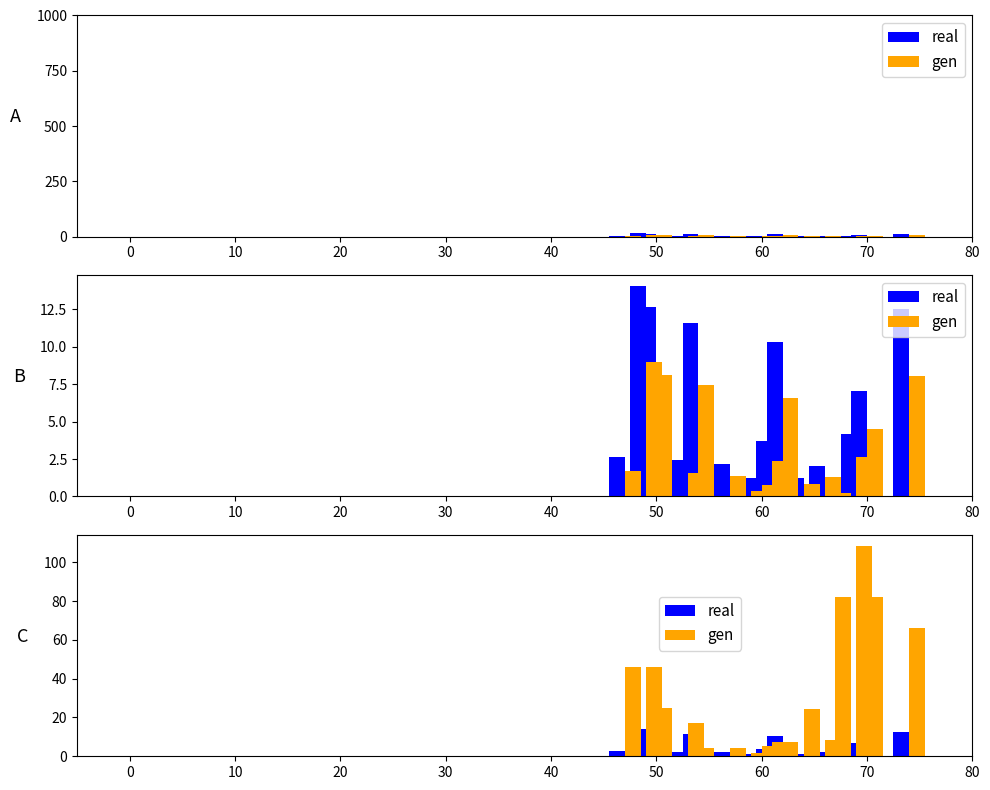

What is the average value of the gen series?

30.5